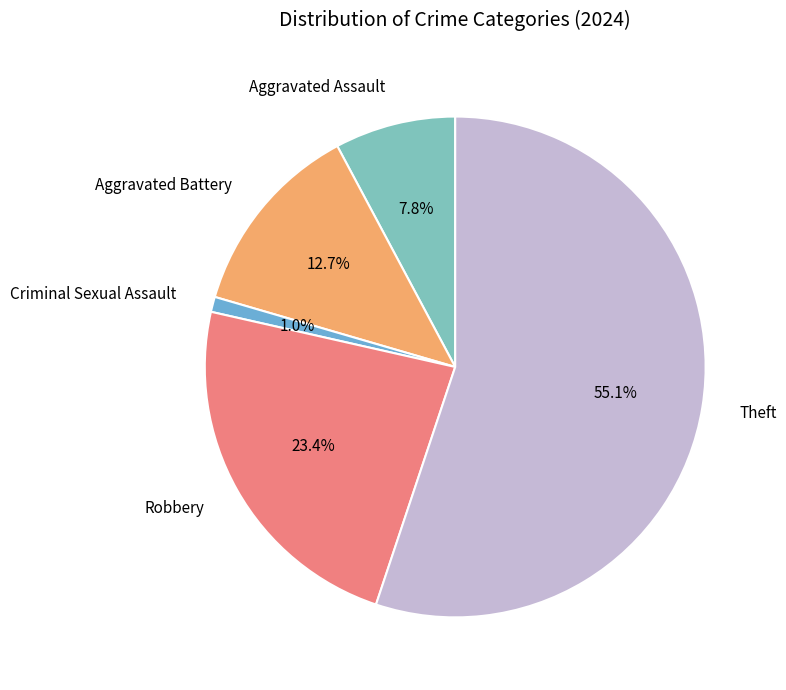

To the nearest percent, what portion does Robbery represent?

23%